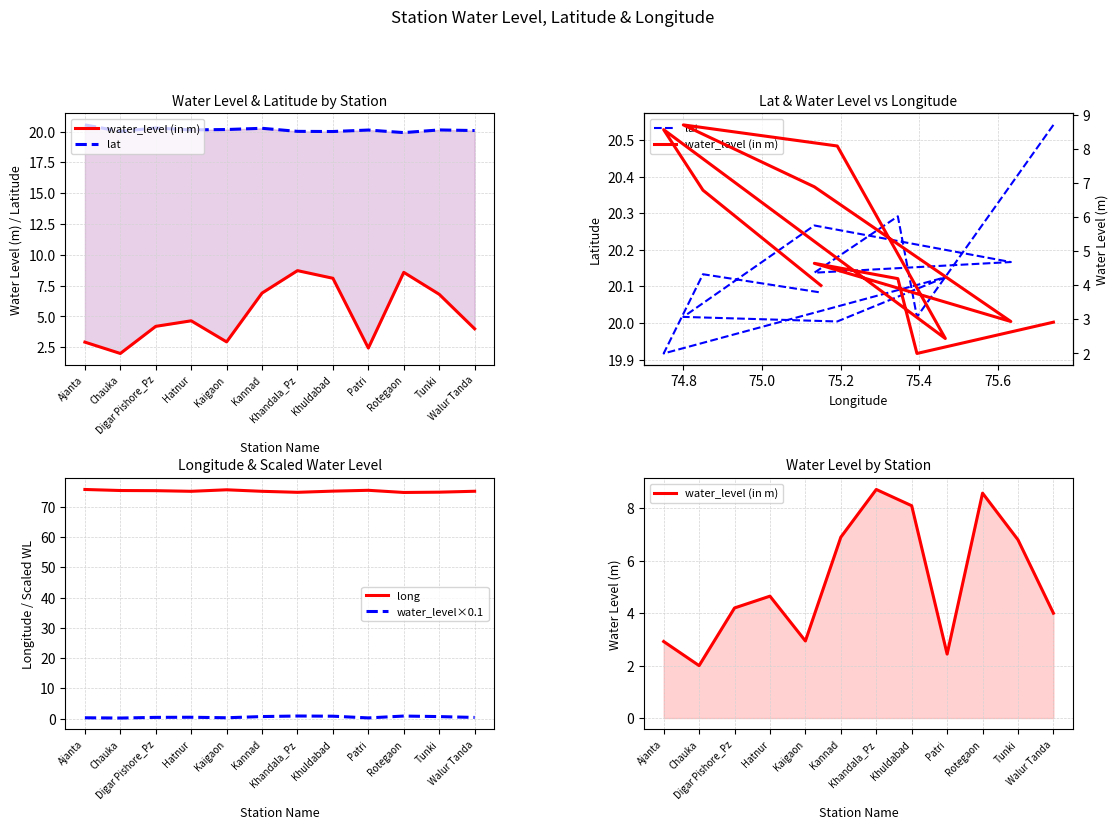

Between Rotegaon and Walur Tanda, which series saw the biggest shift?

water_level (in m)